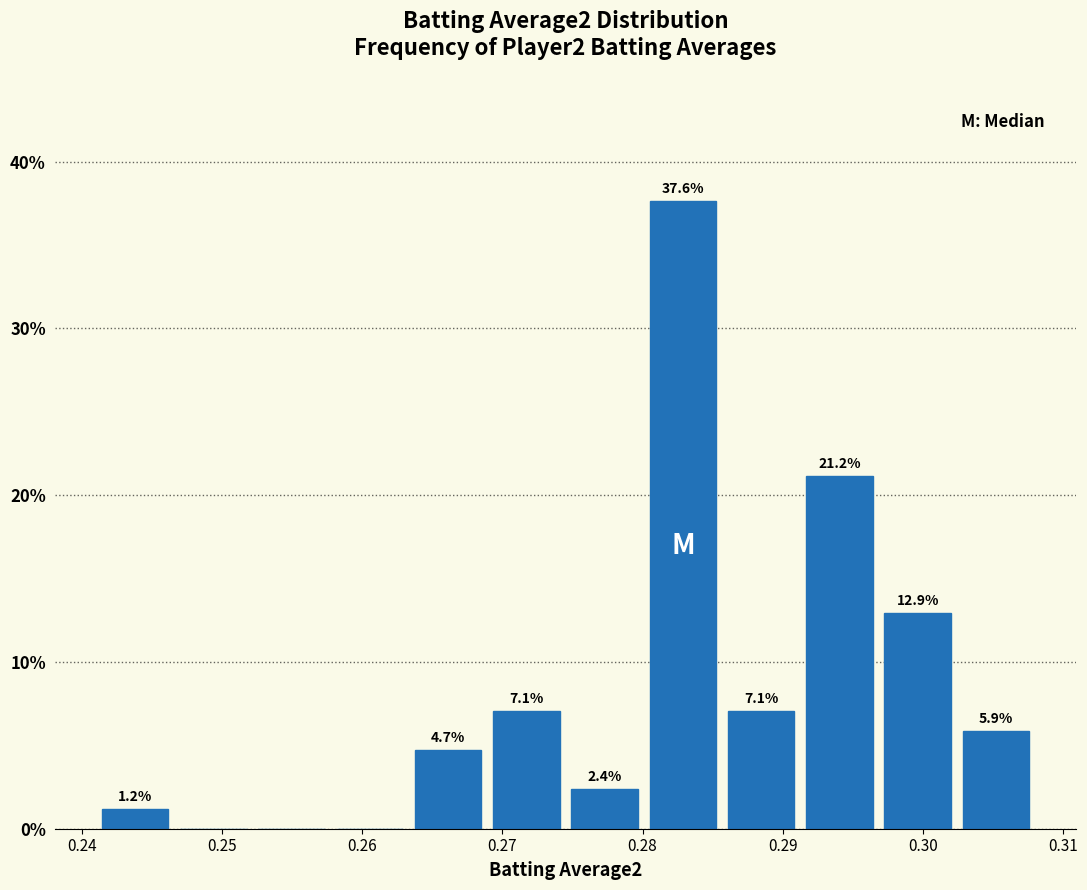

Which range on the x-axis has the tallest bar?

0.280 to 0.286